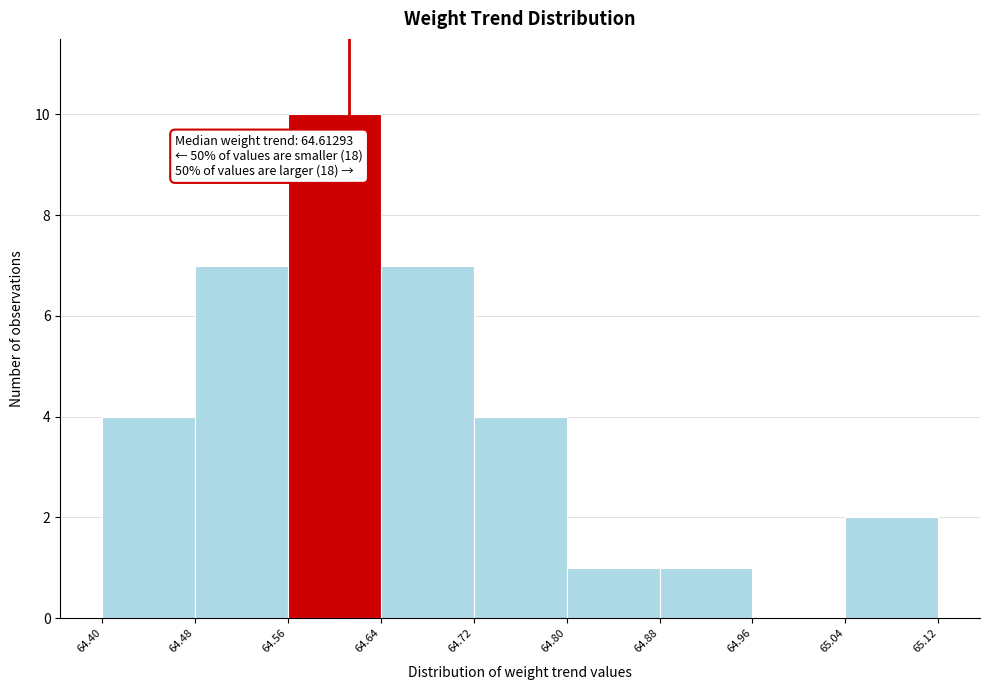

Which range on the x-axis has the tallest bar?

64.56 to 64.64